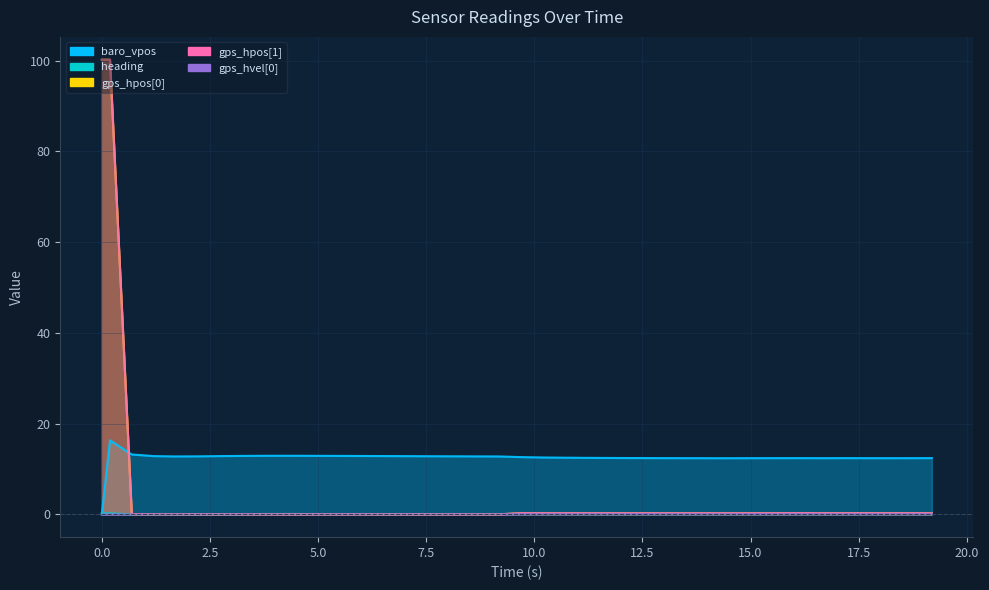

True or false: gps_hpos[0] and gps_hpos[1] intersect in this chart.

True